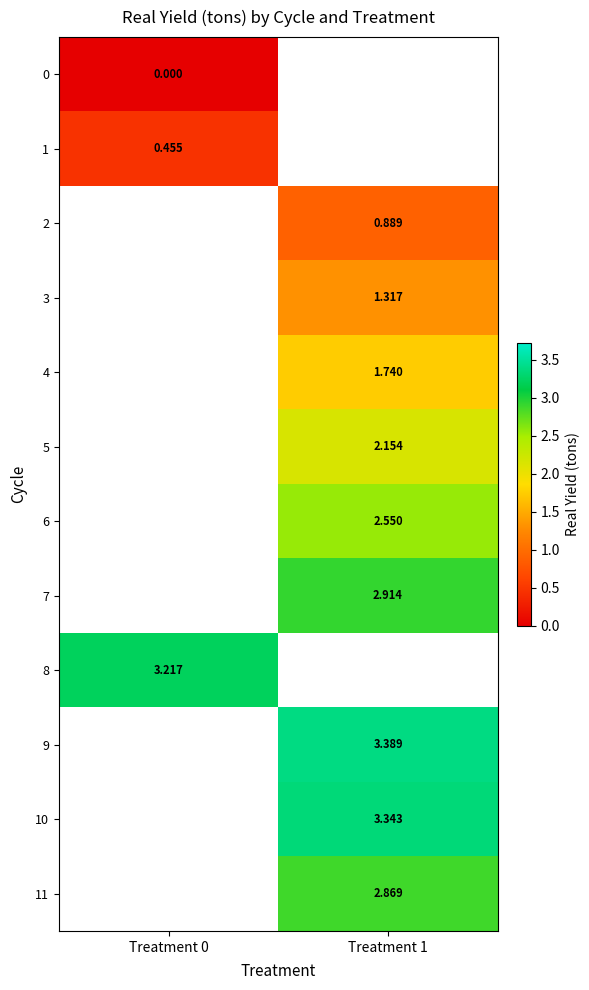

What is the greatest value displayed?

3.4